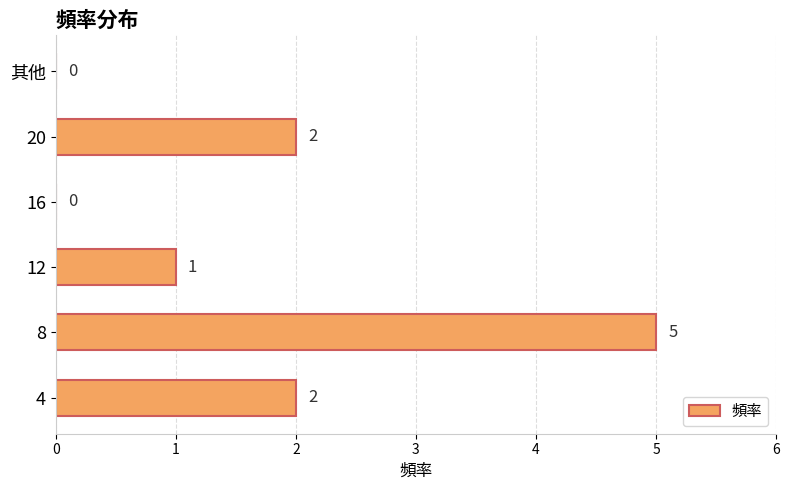

What is the sum of all values?

10